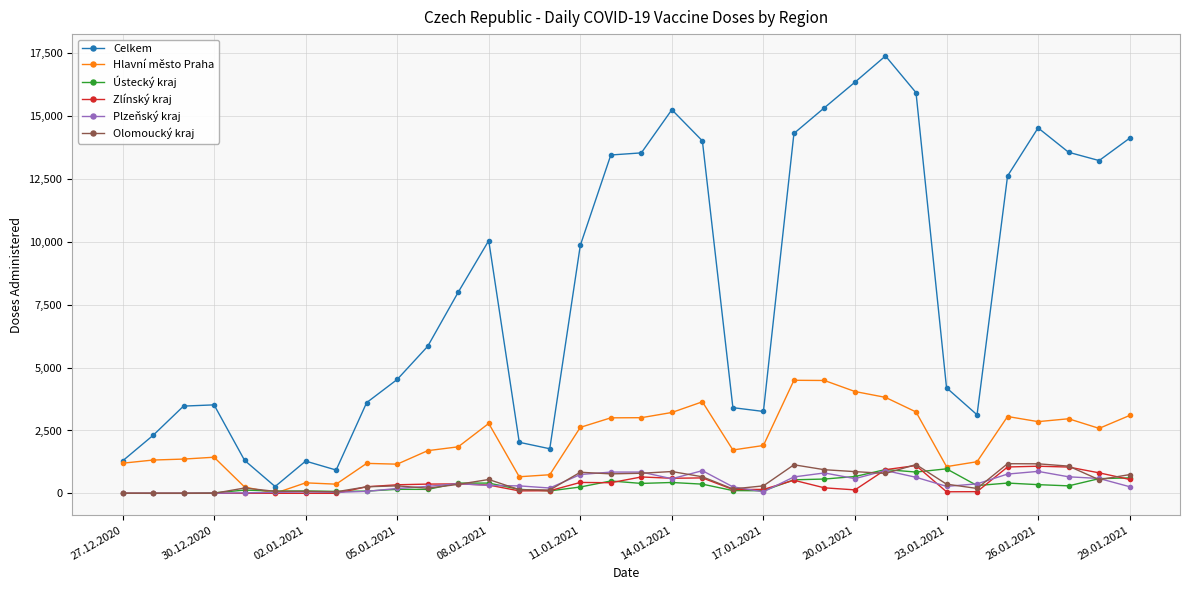

What is the maximum value for Hlavní město Praha?

4497